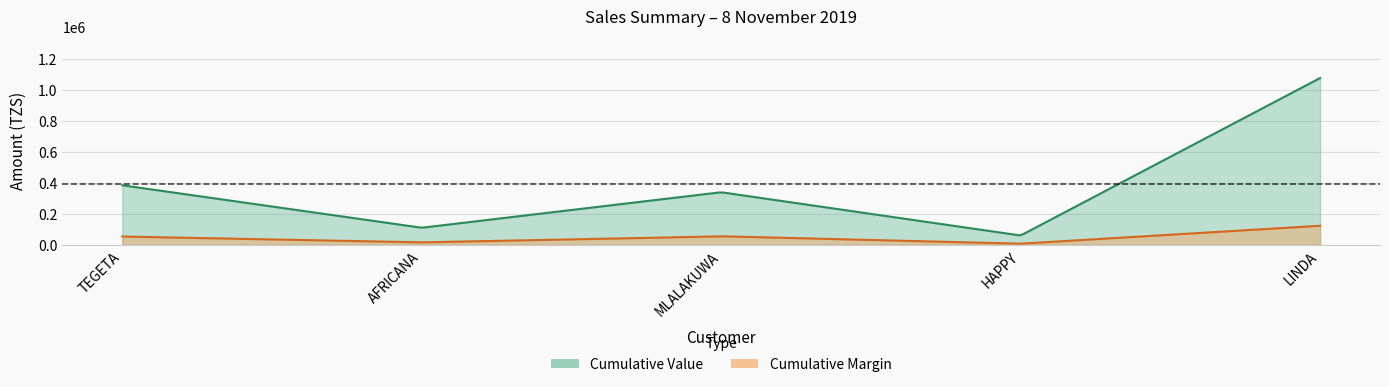

Does the chart have visible grid lines?

Yes